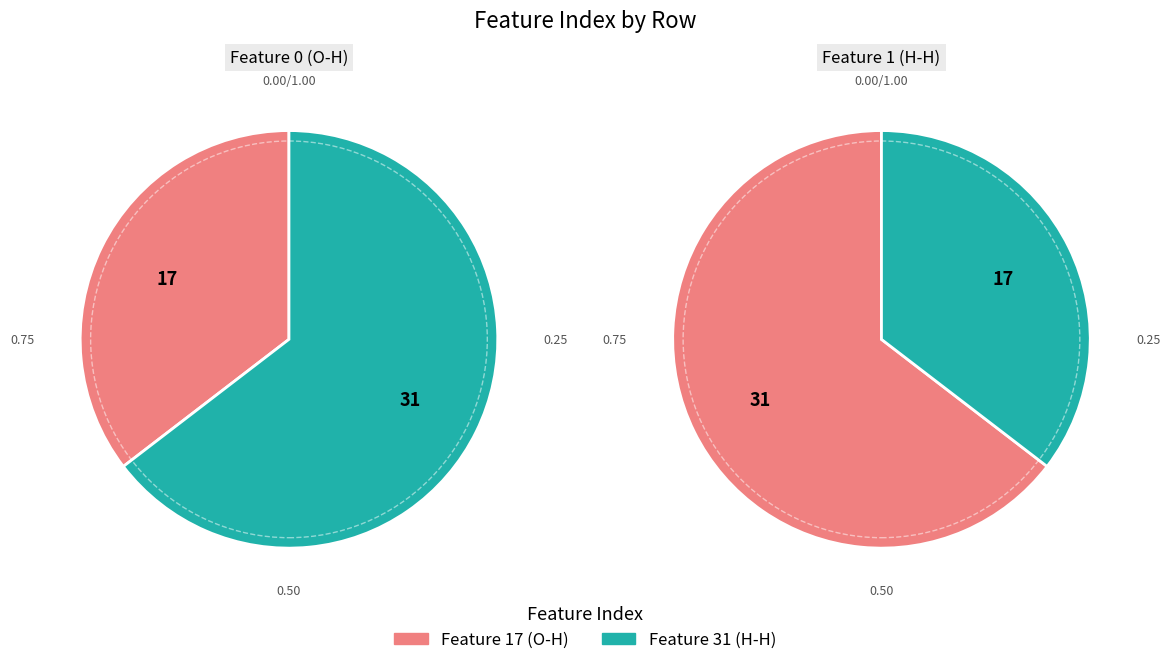

True or false: 0 accounts for 35% of the total.

True